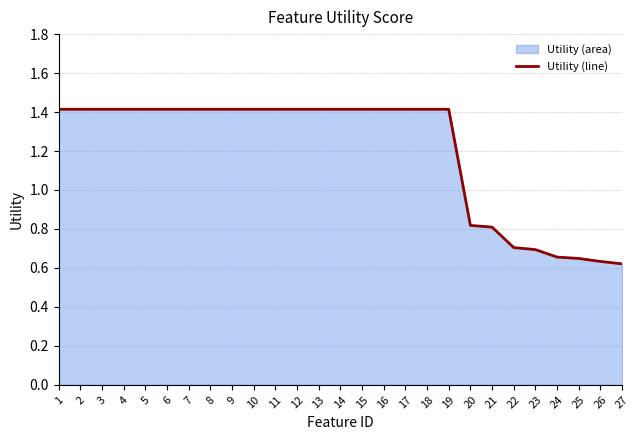

At which label is the value closest to 1?

20